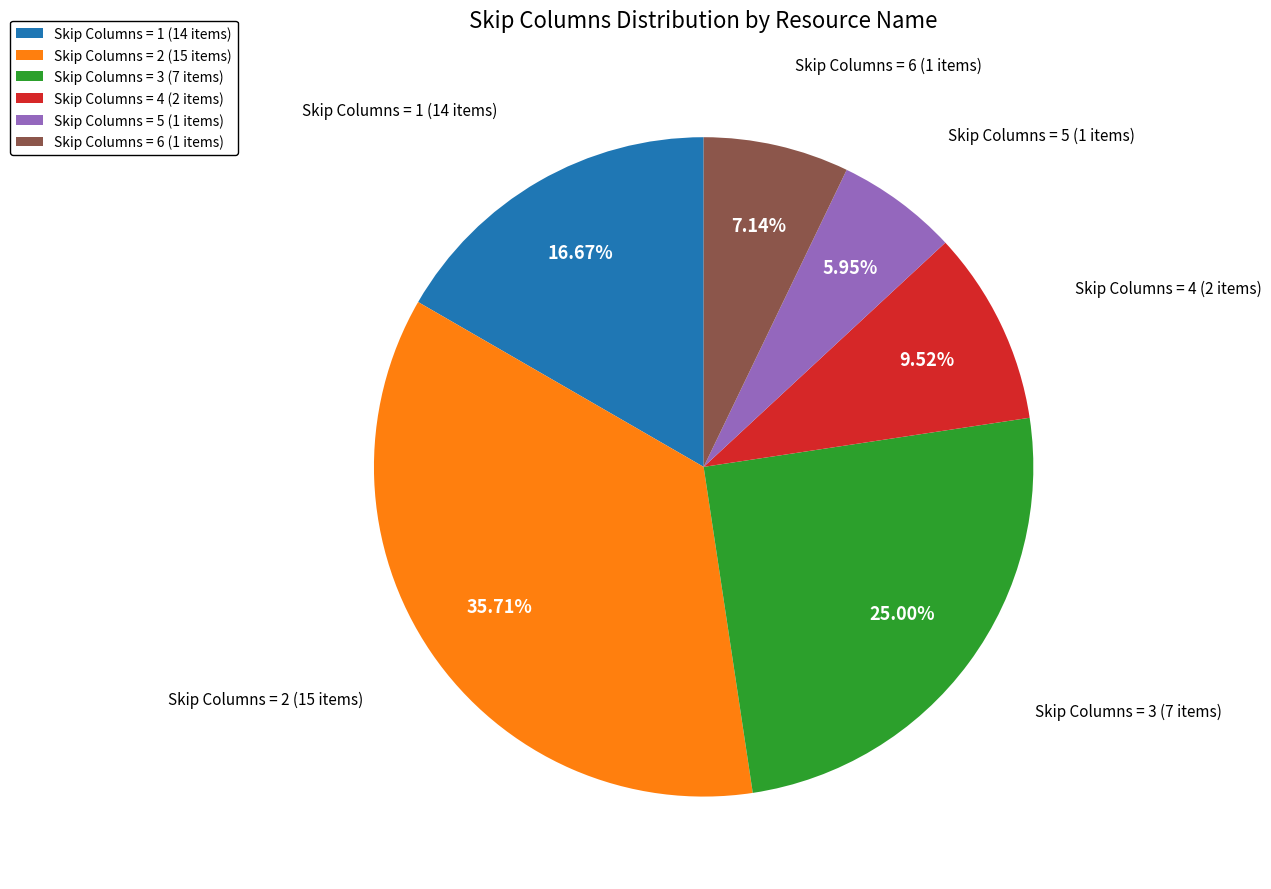

Do Skip Columns = 5 (1 items) and Skip Columns = 6 (1 items) together represent more than half of the pie?

No